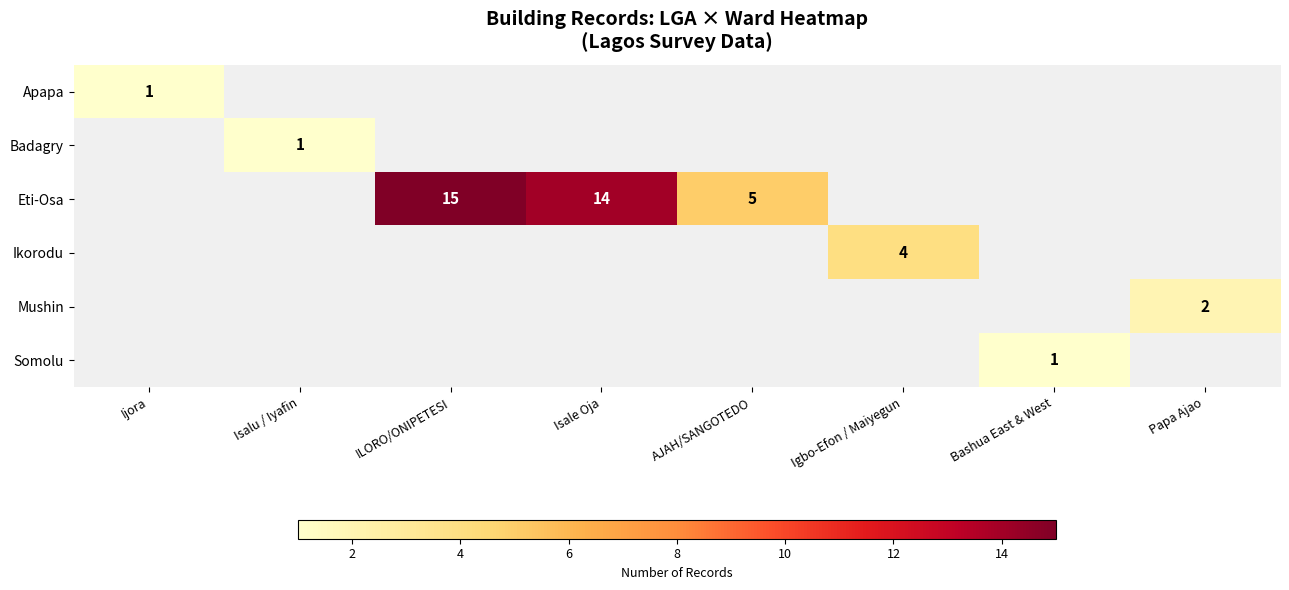

At which category does the chart reach its minimum across all series?

Isalu / Iyafin